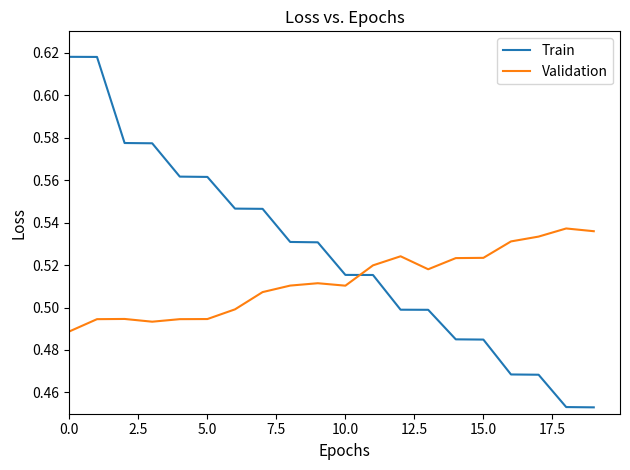

Which series has the widest spread of values?

Train